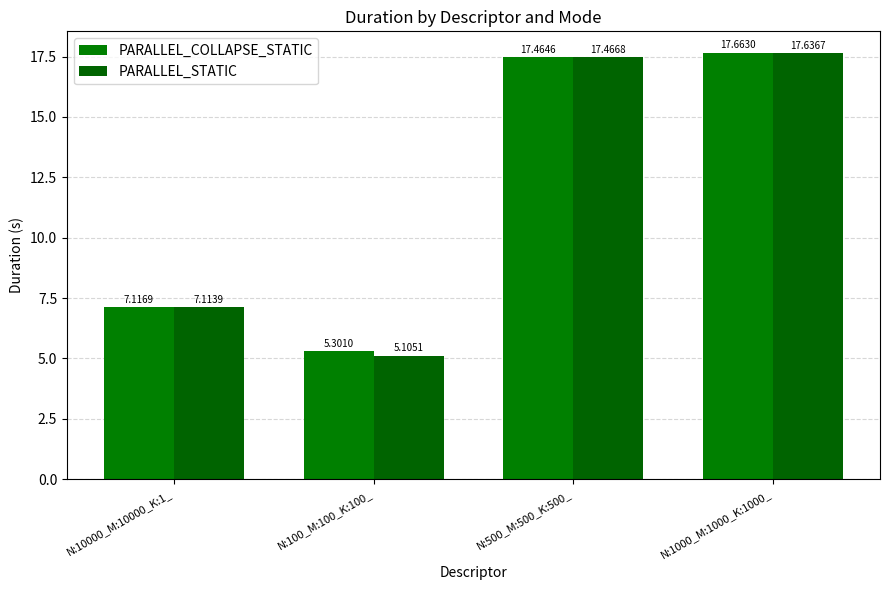

Reading left to right, list all the values displayed in this chart.

PARALLEL_COLLAPSE_STATIC: 7.1	5.3	17.5	17.7
PARALLEL_STATIC: 7.1	5.1	17.5	17.6